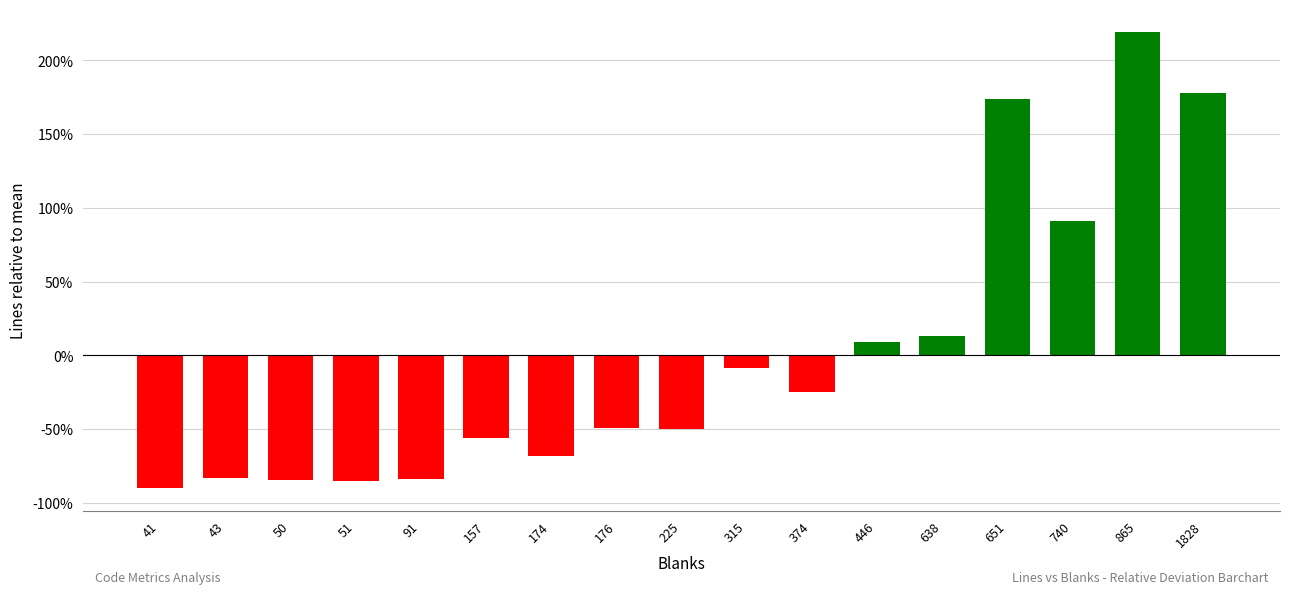

At which category does the chart reach its minimum across all series?

41